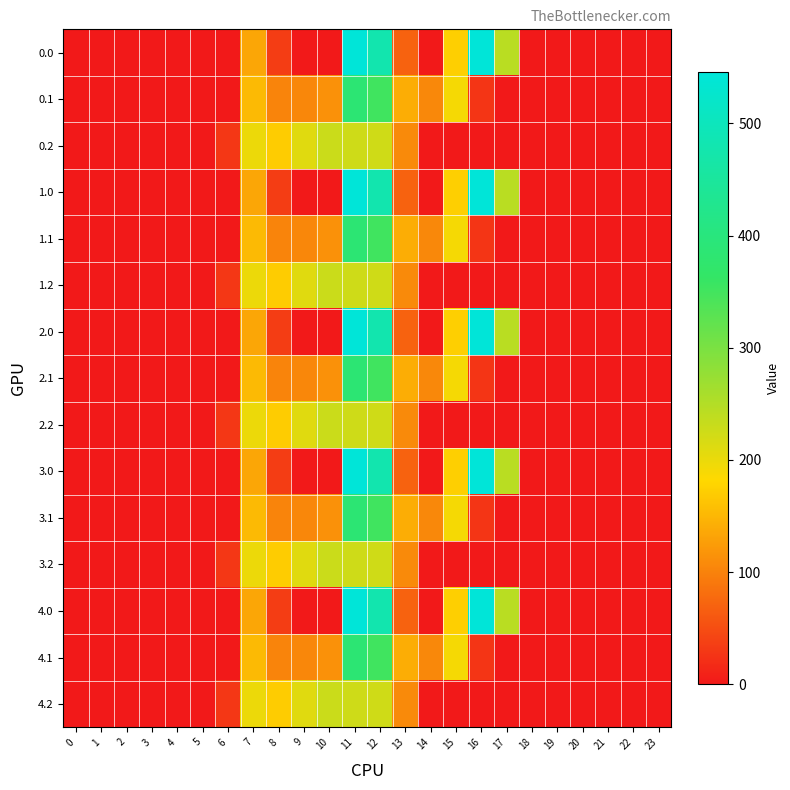

At 23, list the series in order from largest to smallest.

0.0, 0.1, 0.2, 1.0, 1.1, 1.2, 2.0, 2.1, 2.2, 3.0, 3.1, 3.2, 4.0, 4.1, 4.2